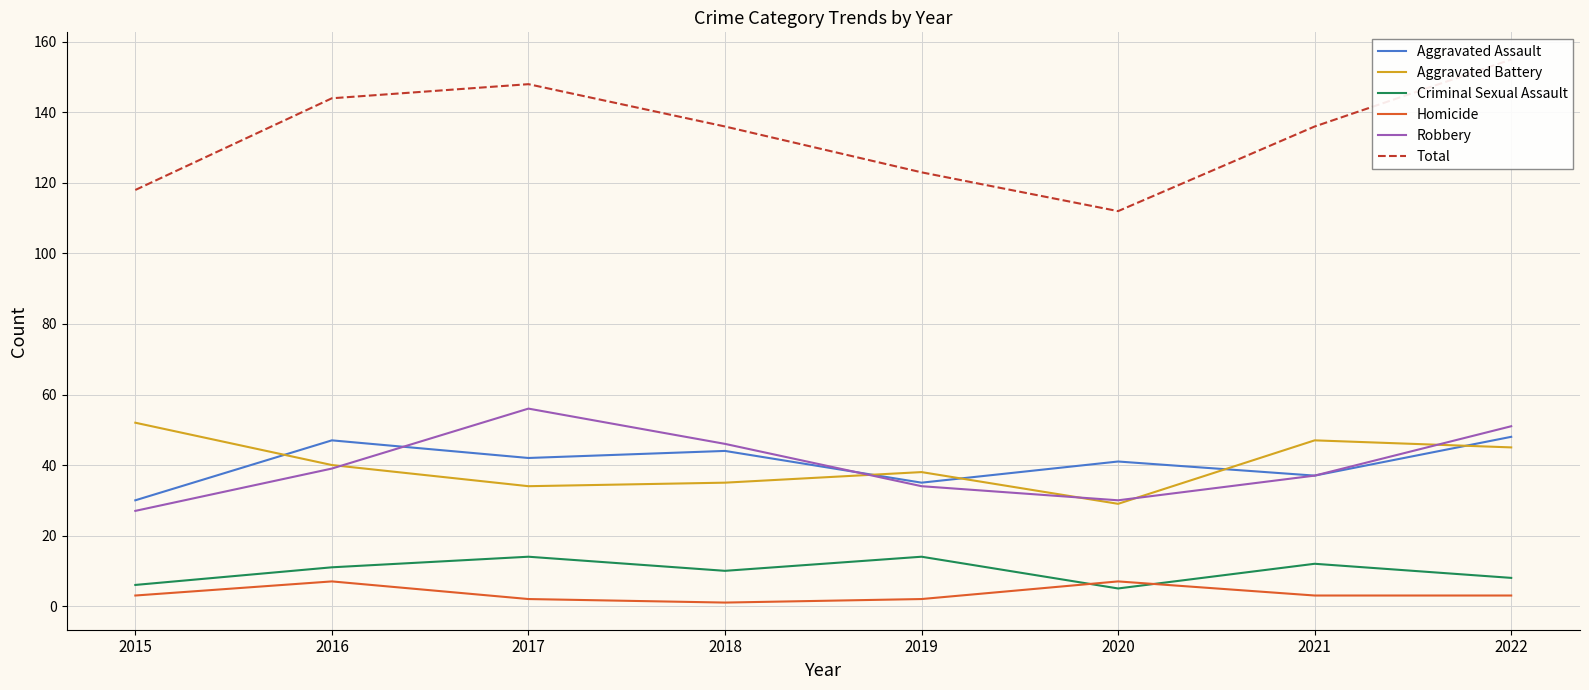

How many lines are shown in the chart?

6